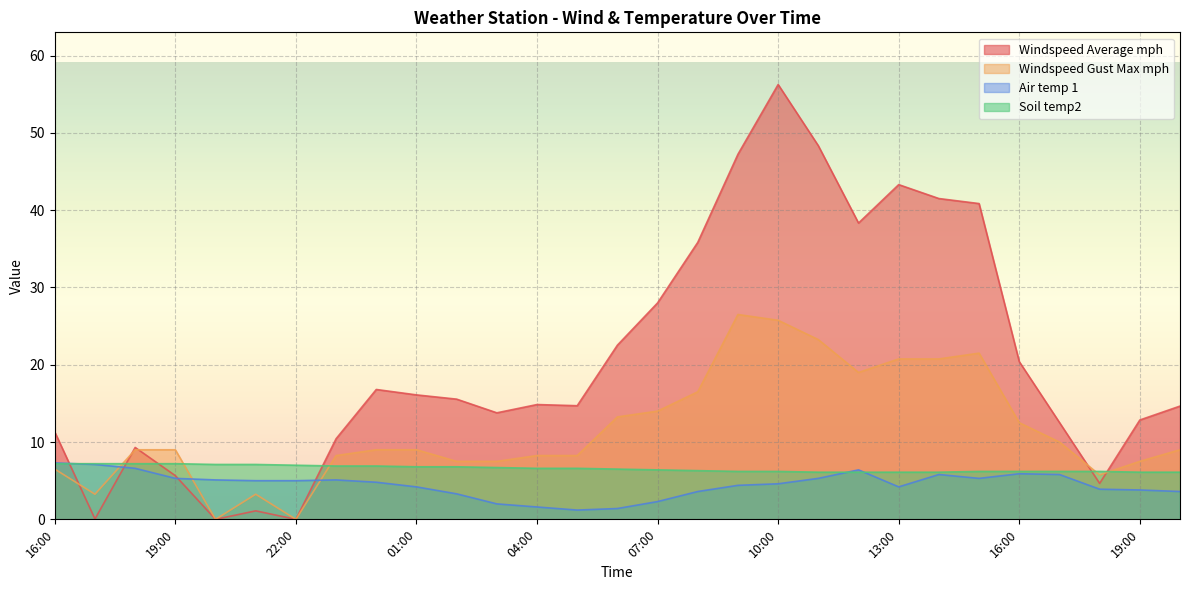

What is the maximum value shown in the chart?

56.2